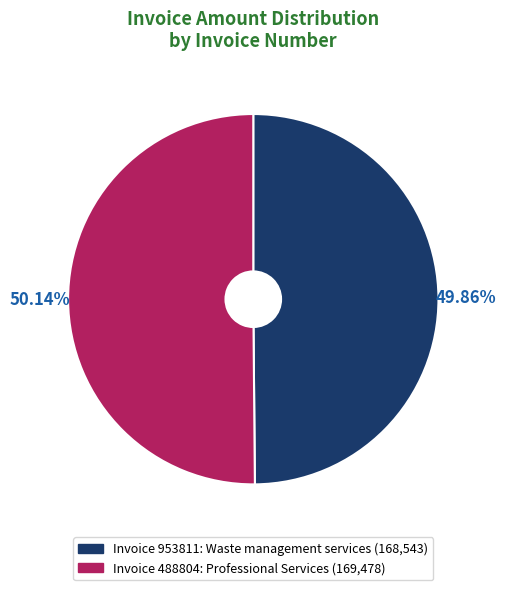

Does any single category account for the majority?

Yes